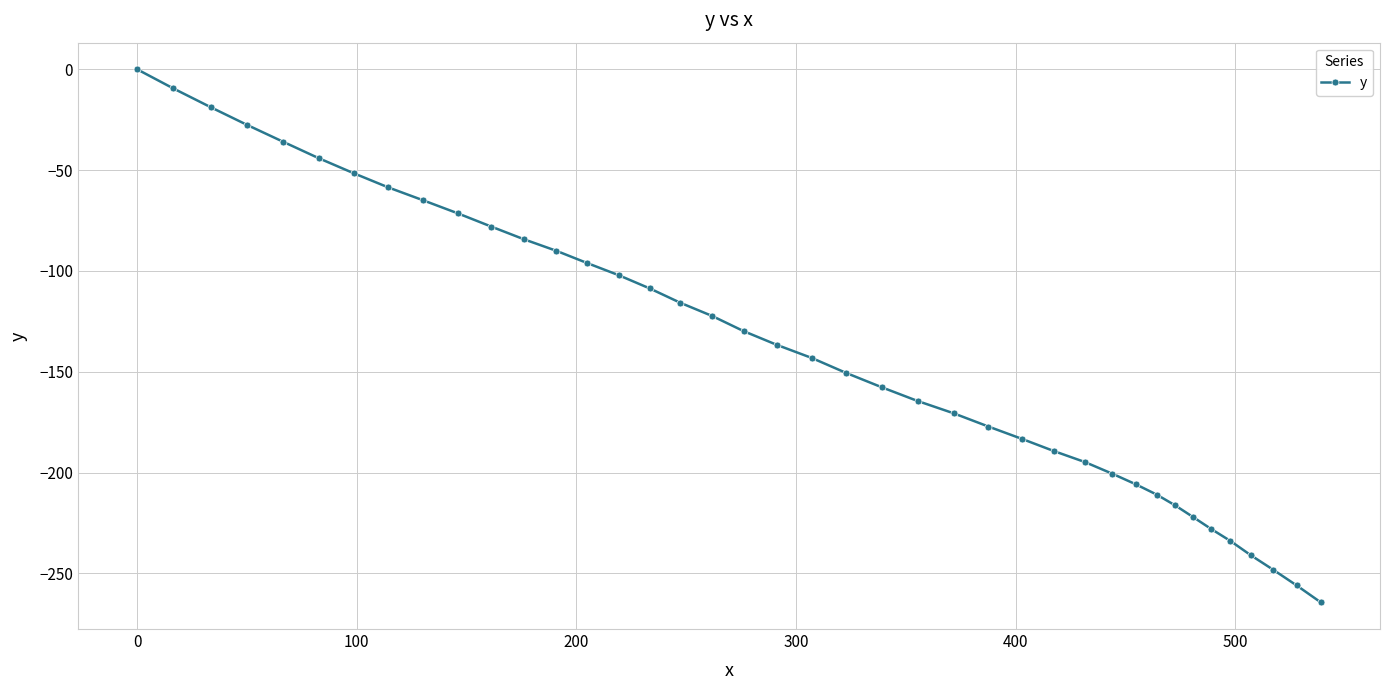

What is the sum of all values?

-5504.6